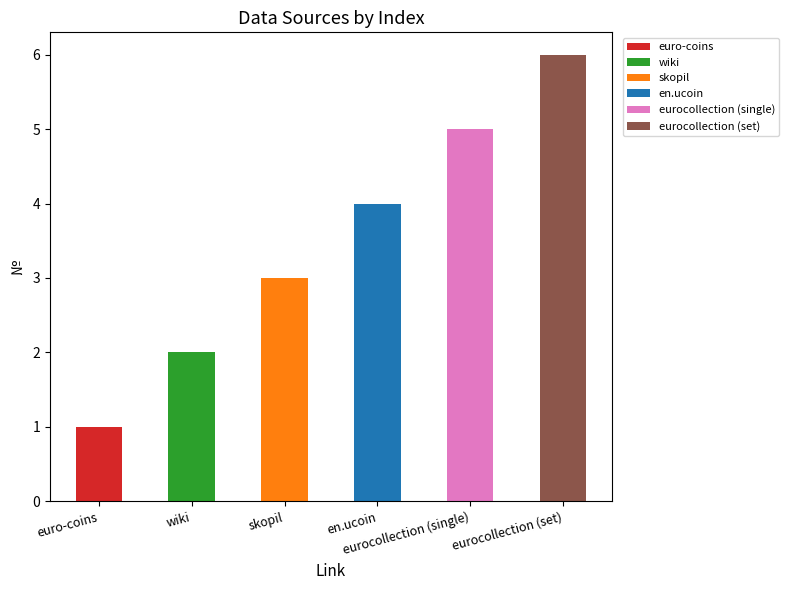

Does the chart contain stacked bars?

Yes